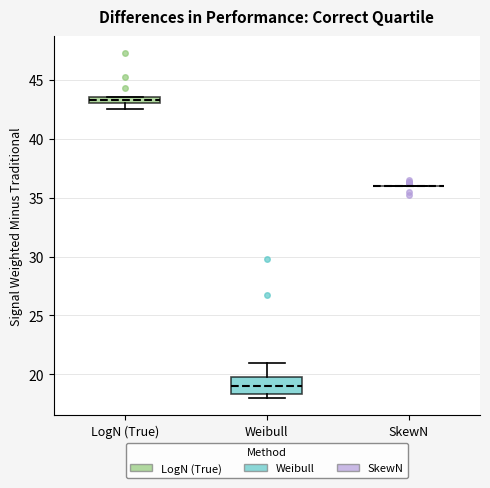

Where is the upper edge of the box for LogN (True) on the y-axis? The values are not printed on the chart, so give them approximately, as read against the axis.

43.5